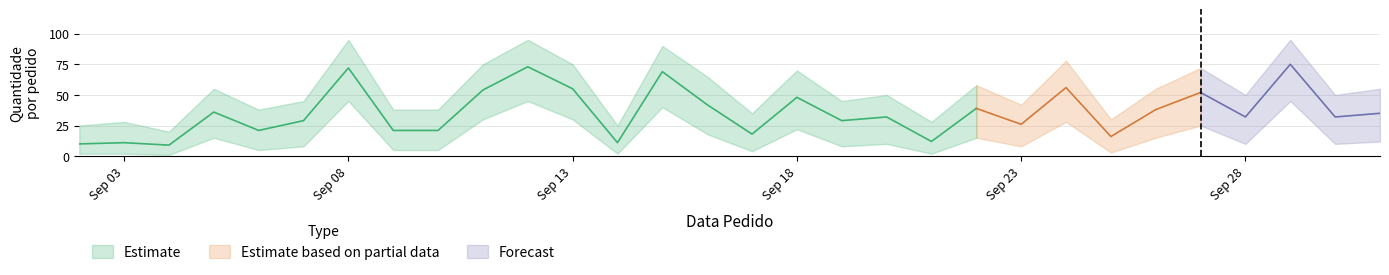

Where does the Quantidade_lower series first go above 10?

2016-09-05